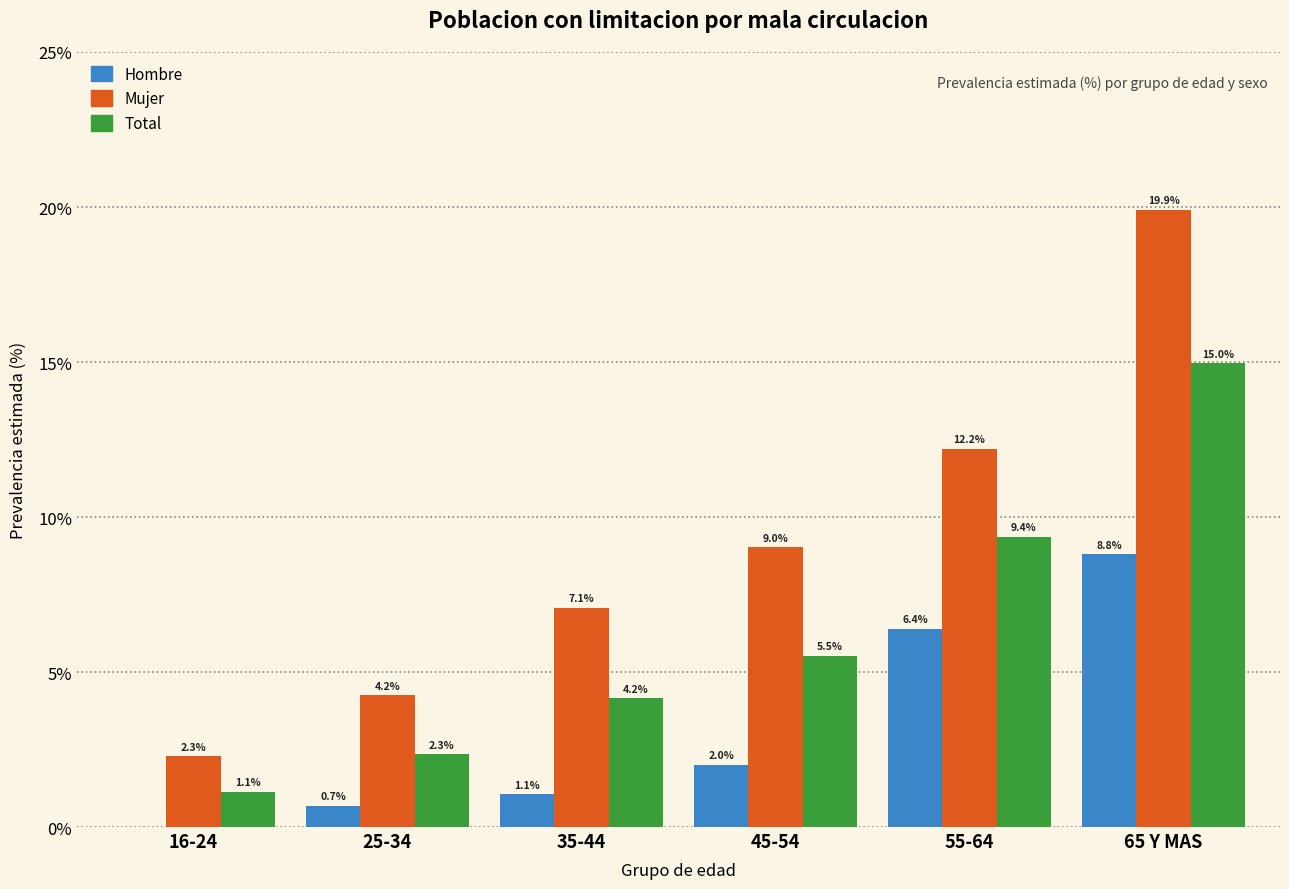

The Mujer series shows 12.2 at 55-64. True or false?

True